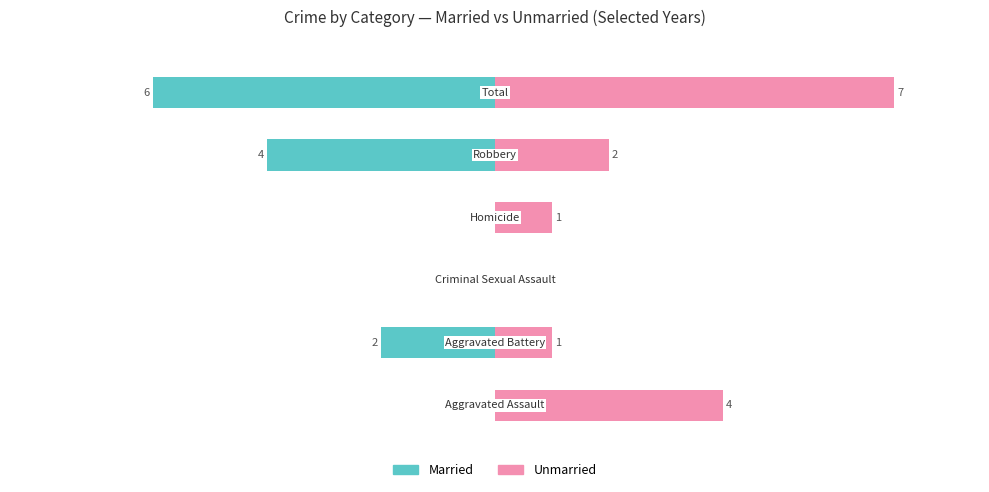

How many Married values are between -4 and 0?

5